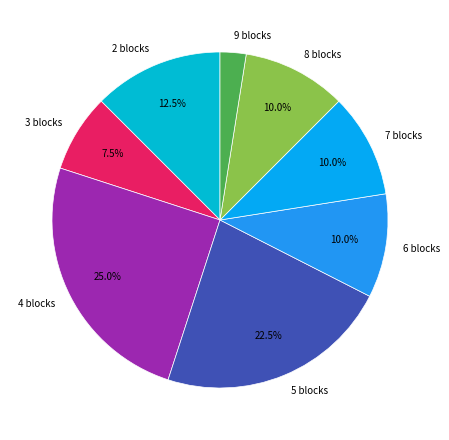

What is the ratio of the value at 6 blocks to the value at 7 blocks?

1.0